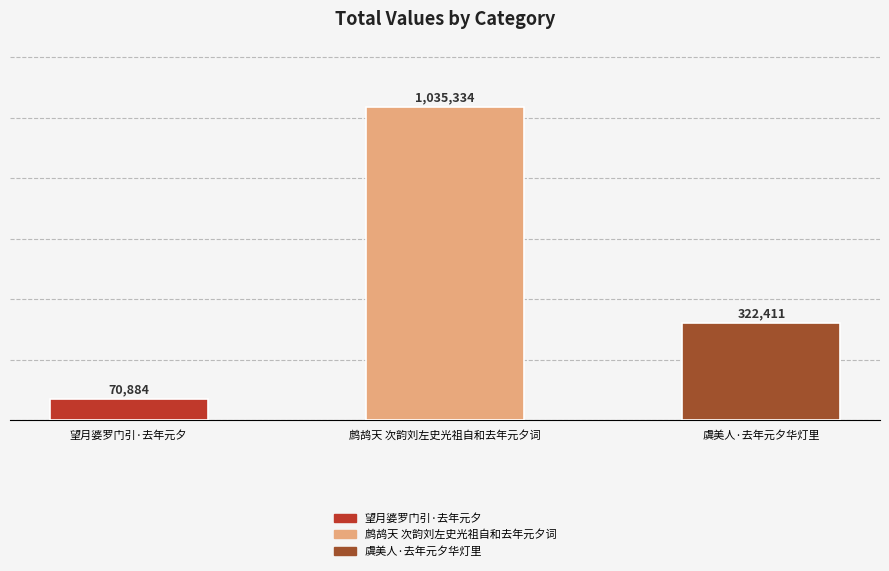

Rank the categories by value from highest to lowest.

鹧鸪天 次韵刘左史光祖自和去年元夕词, 虞美人·去年元夕华灯里, 望月婆罗门引·去年元夕